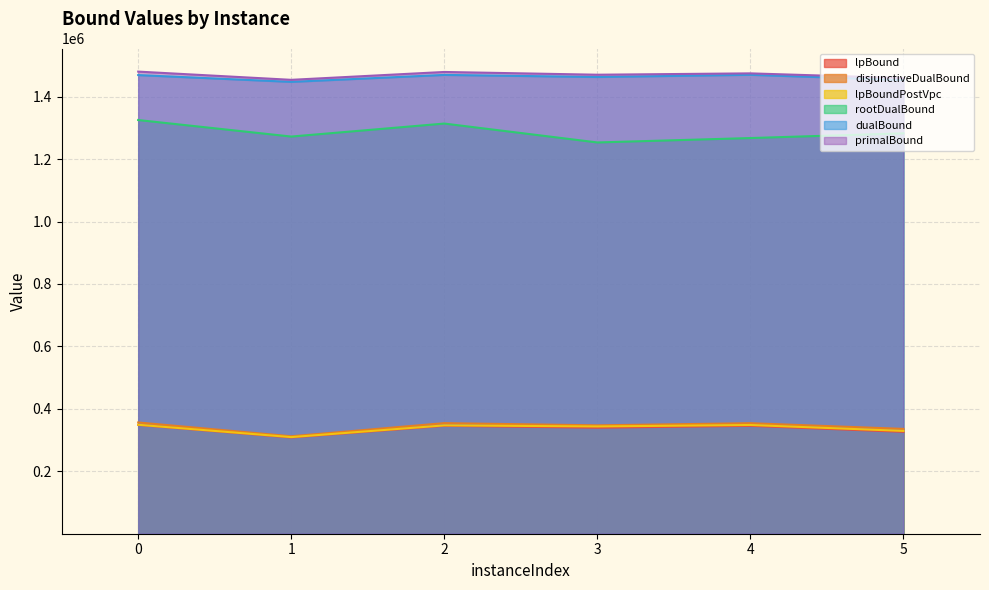

The value of lpBoundPostVpc at 3 is 482494.1. True or false?

False